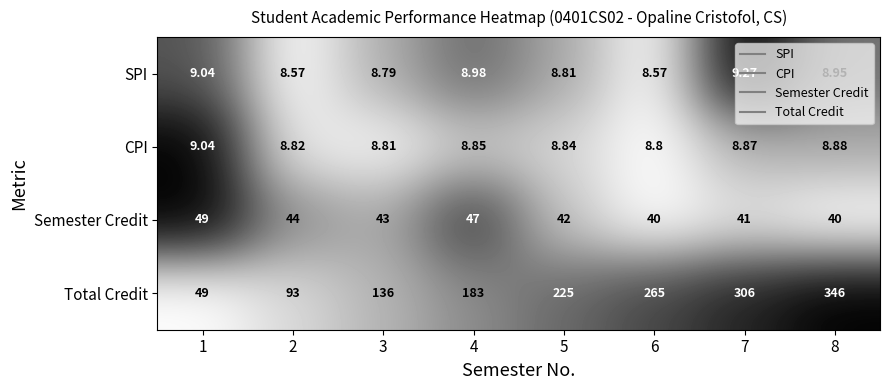

Which series has the largest range (max minus min)?

Total Credit